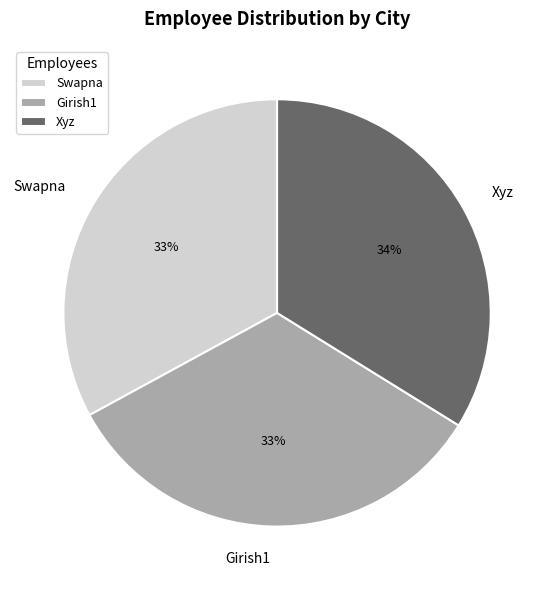

Approximately how many times larger is the value at Xyz compared to Swapna?

1.0